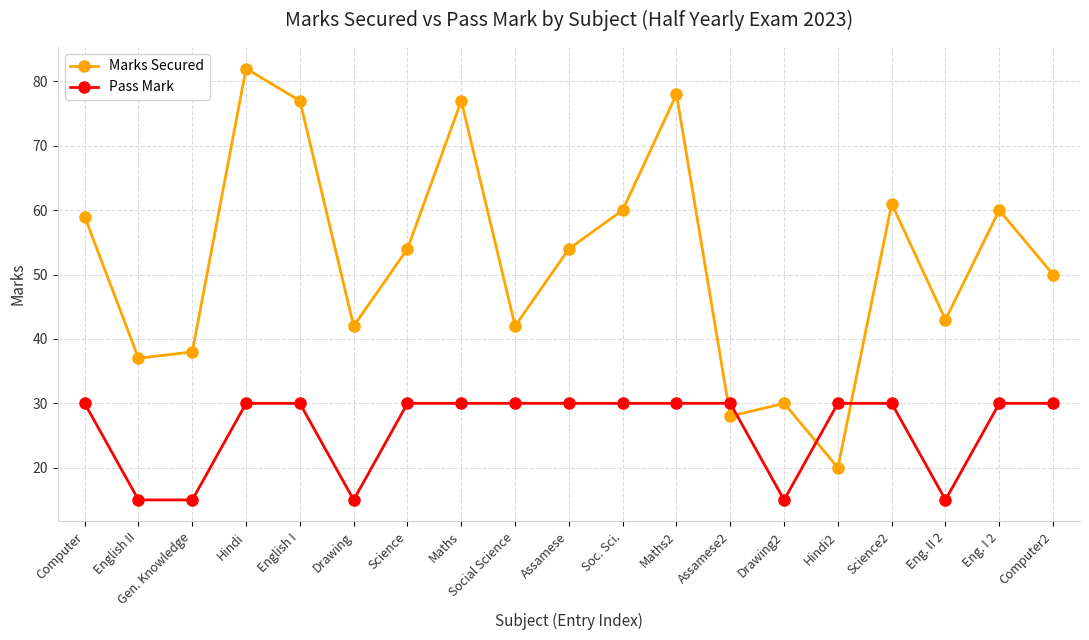

How many interior local peaks does the Marks Secured series have?

6